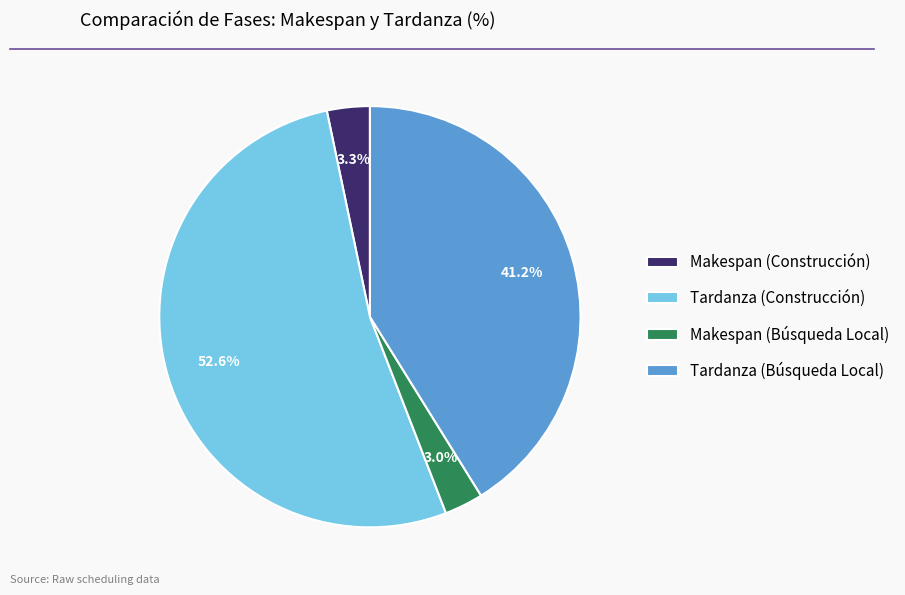

Which category has the biggest portion of the pie?

Tardanza (Construcción)